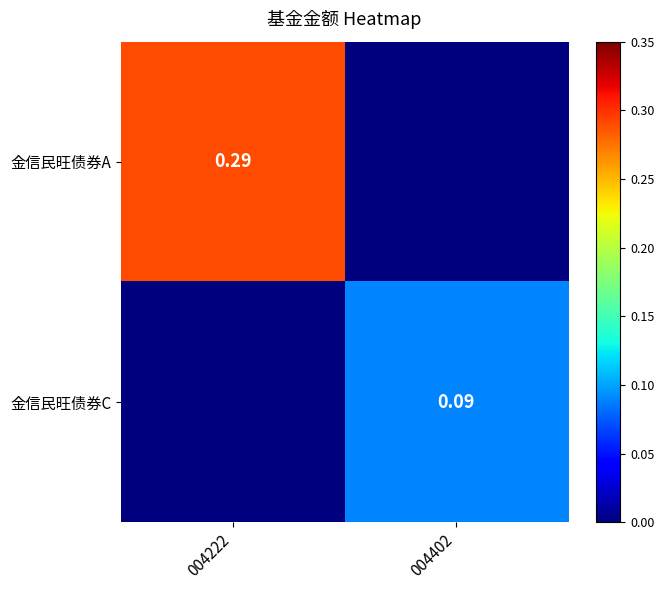

Is the value of 金信民旺债券C at 004402 greater than the value of 金信民旺债券A at 004222?

No